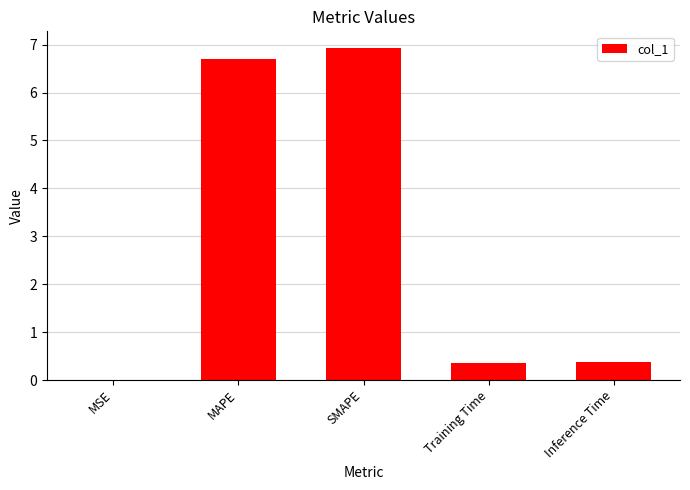

What value does the data have at MAPE?

6.7